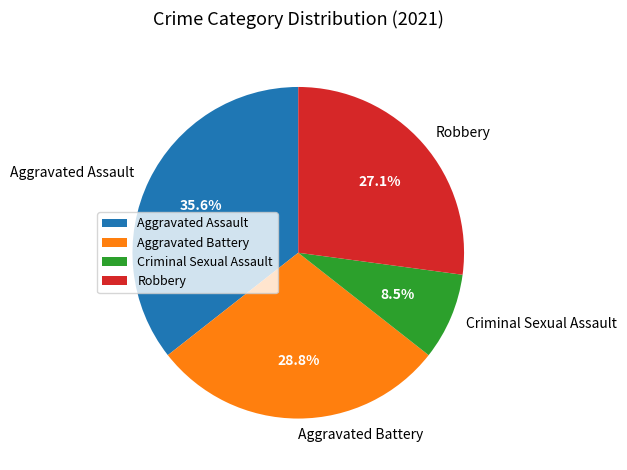

Is it true that Robbery is 38% of the pie?

False